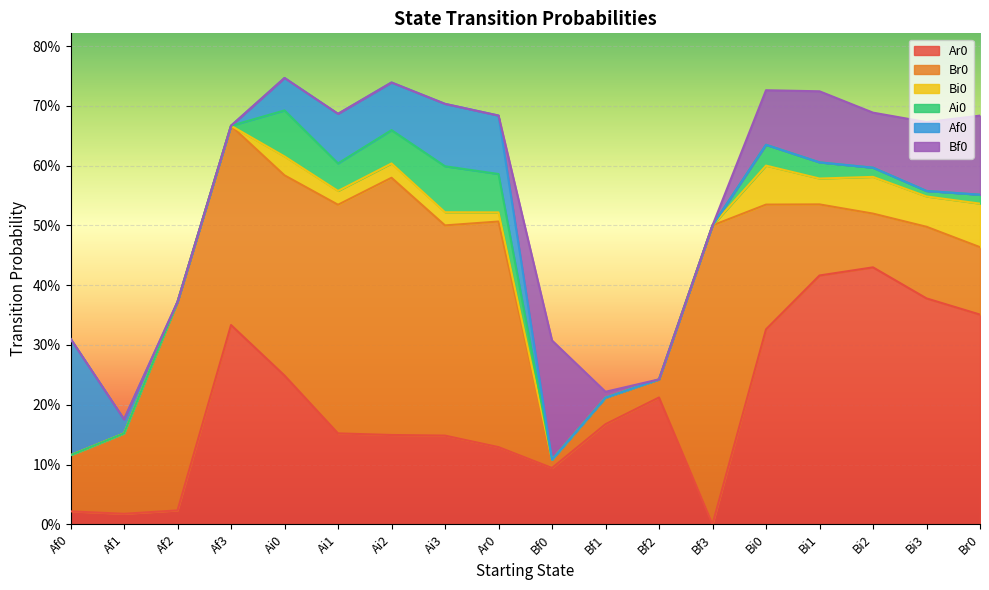

The Ai0 series shows 0.0 at Bi0. True or false?

False